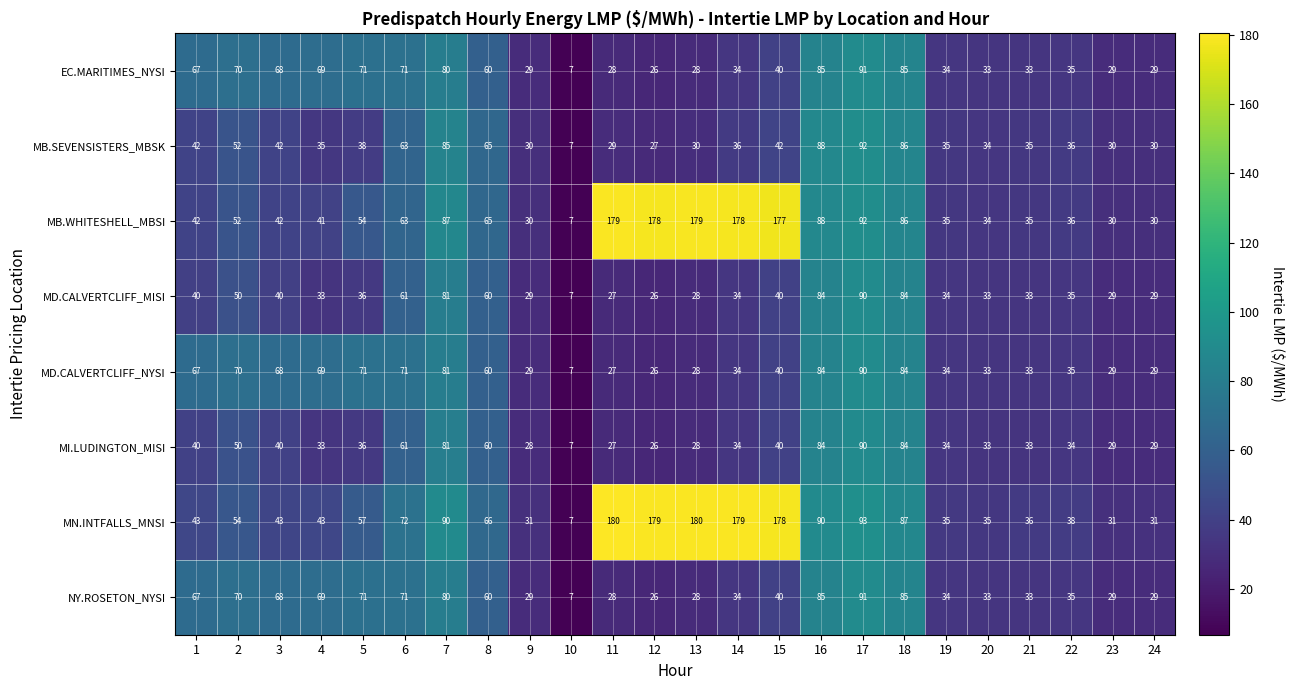

The value of MB.WHITESHELL_MBSI at 10 is 7. True or false?

True